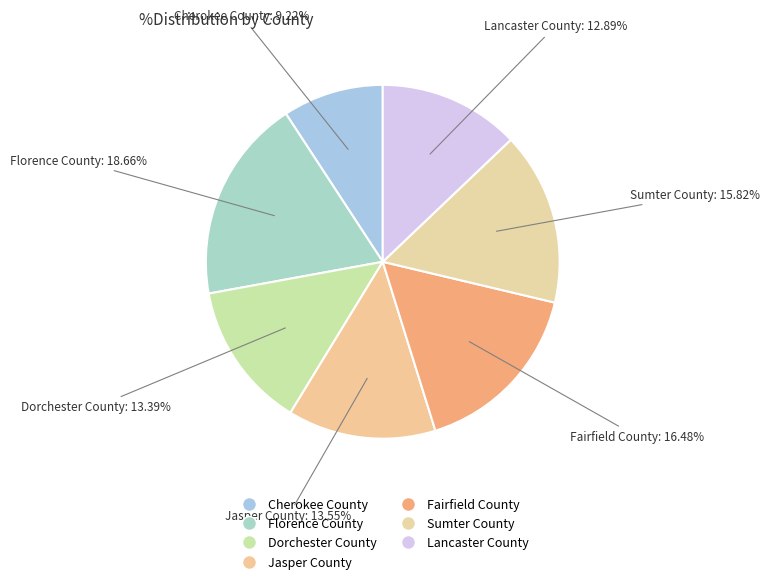

The Dorchester County slice represents 13% of the pie. True or false?

True